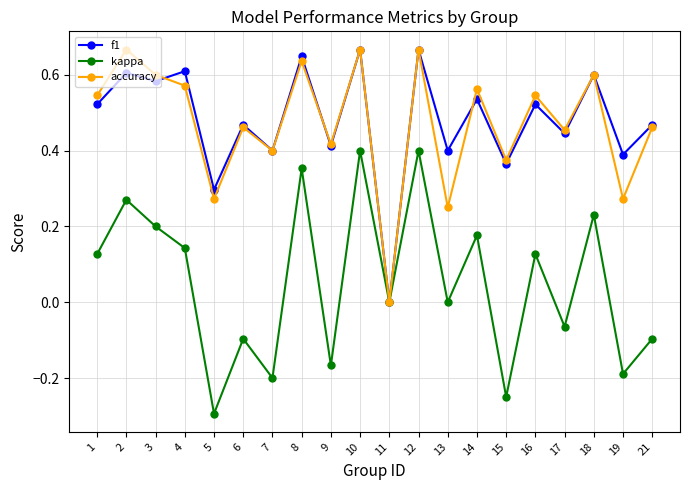

How many positive values does the accuracy series have?

19